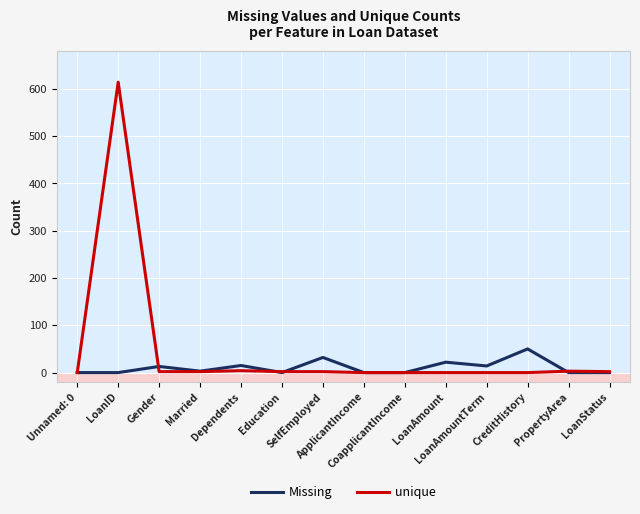

Where does the Missing series first go above 3?

Gender